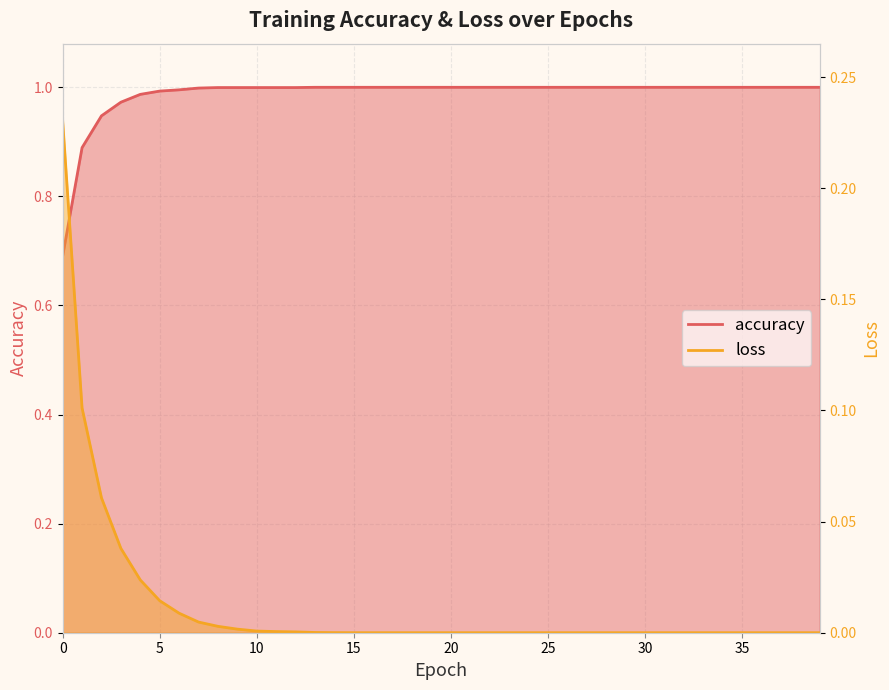

Which series has the largest total across all categories?

accuracy